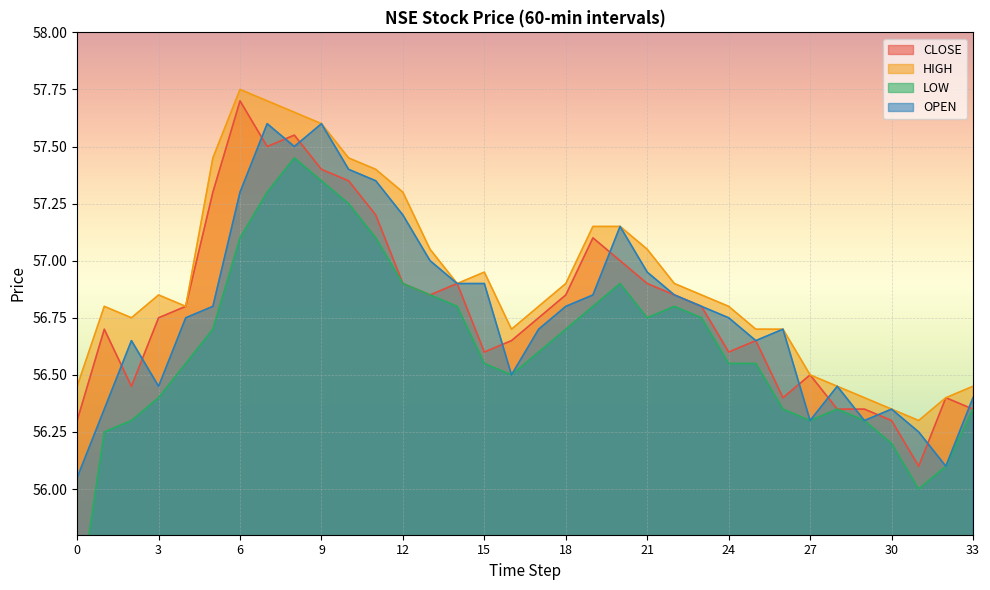

True or false: OPEN and HIGH cross at least once.

False